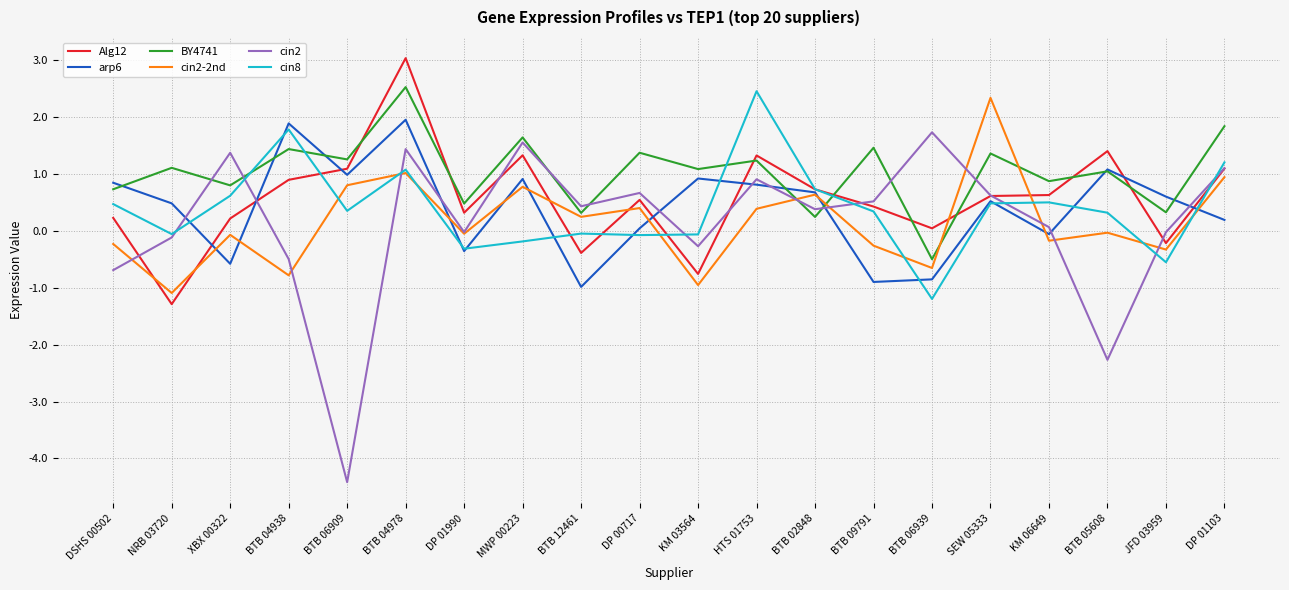

Is the value of BY4741 at KM 06649 greater than the value of arp6 at KM 06649?

Yes